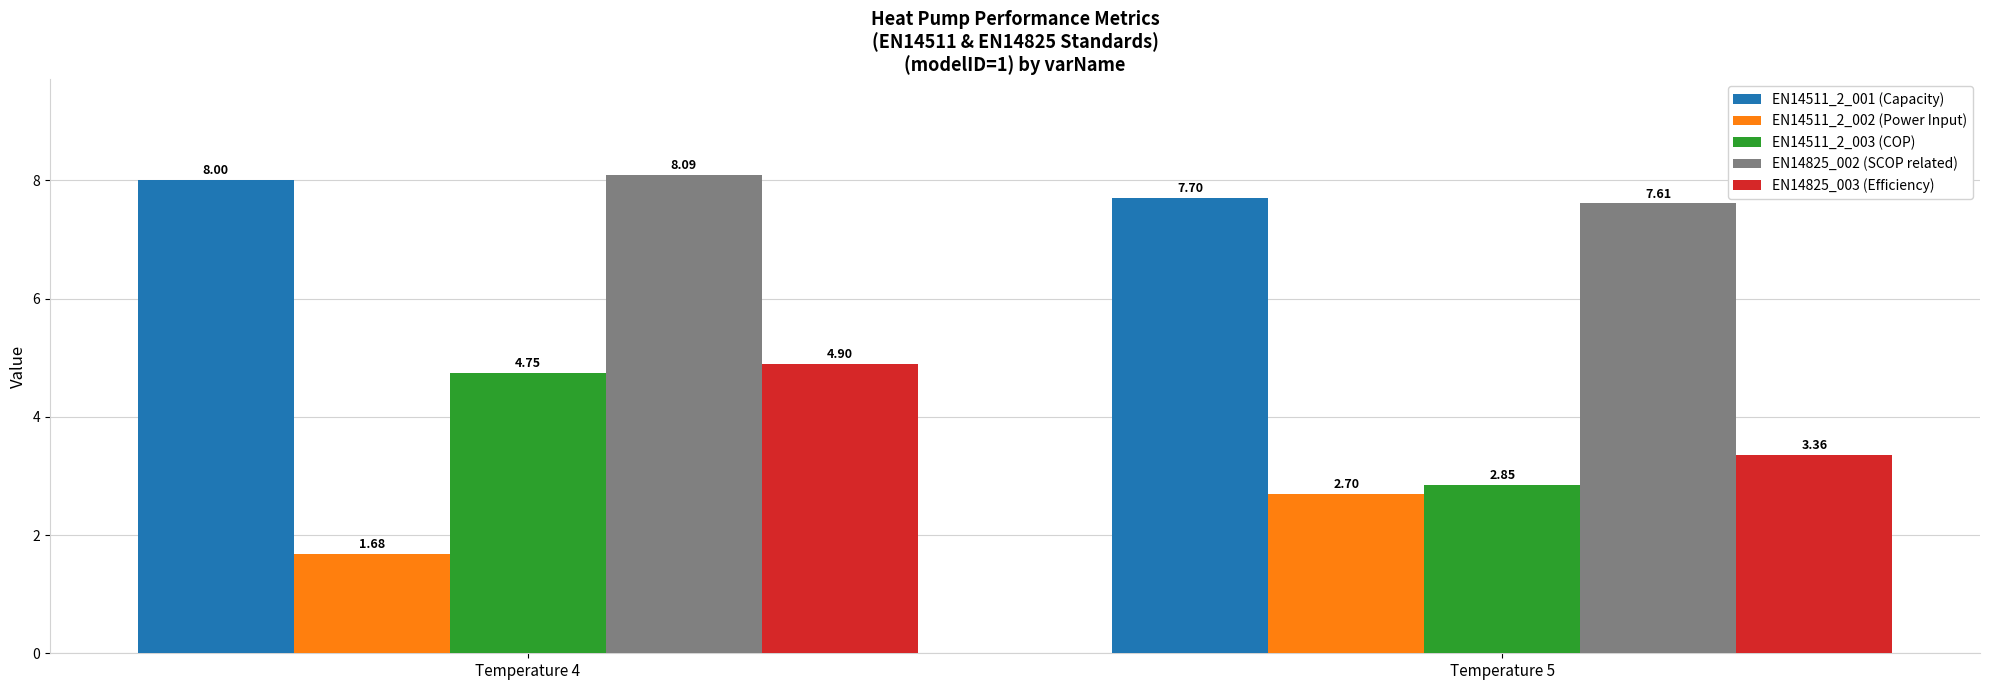

What is the value of the EN14825_002 (SCOP related) bar at the 1st from the left?

8.1